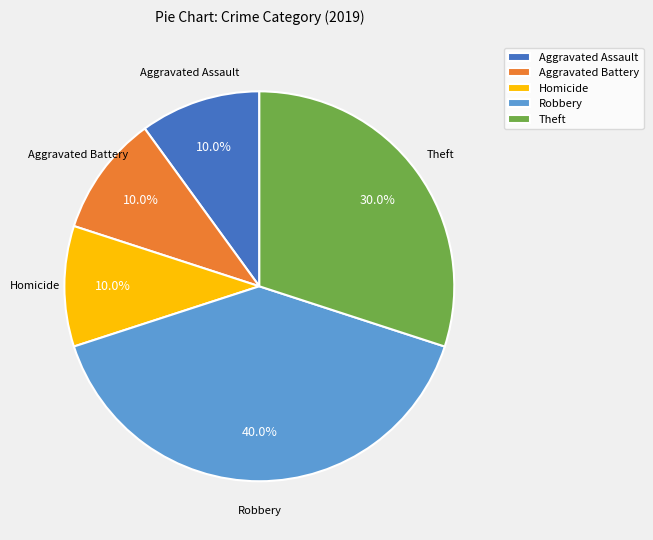

Does any single category account for the majority?

No